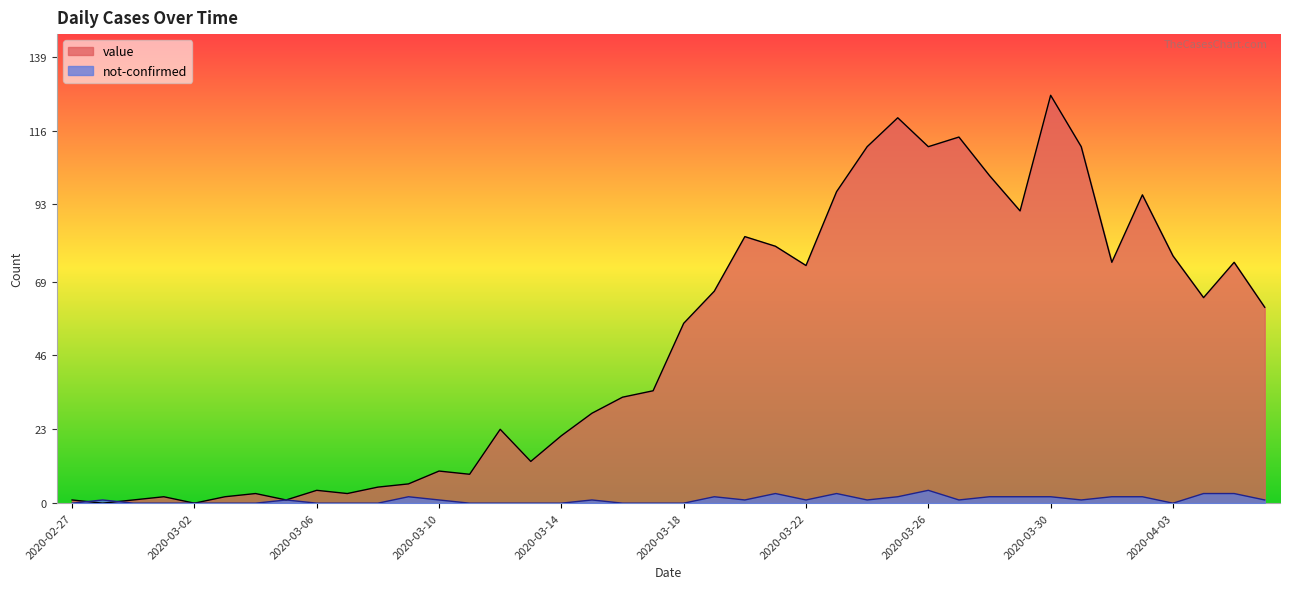

Reading left to right, what are all the values shown in this chart?

value: 1	0	1	2	0	2	3	1	4	3	5	6	10	9	23	13	21	28	33	35	56	66	83	80	74	97	111	120	111	114	102	91	127	111	75	96	77	64	75	61
not-confirmed: 0	1	0	0	0	0	0	1	0	0	0	2	1	0	0	0	0	1	0	0	0	2	1	3	1	3	1	2	4	1	2	2	2	1	2	2	0	3	3	1